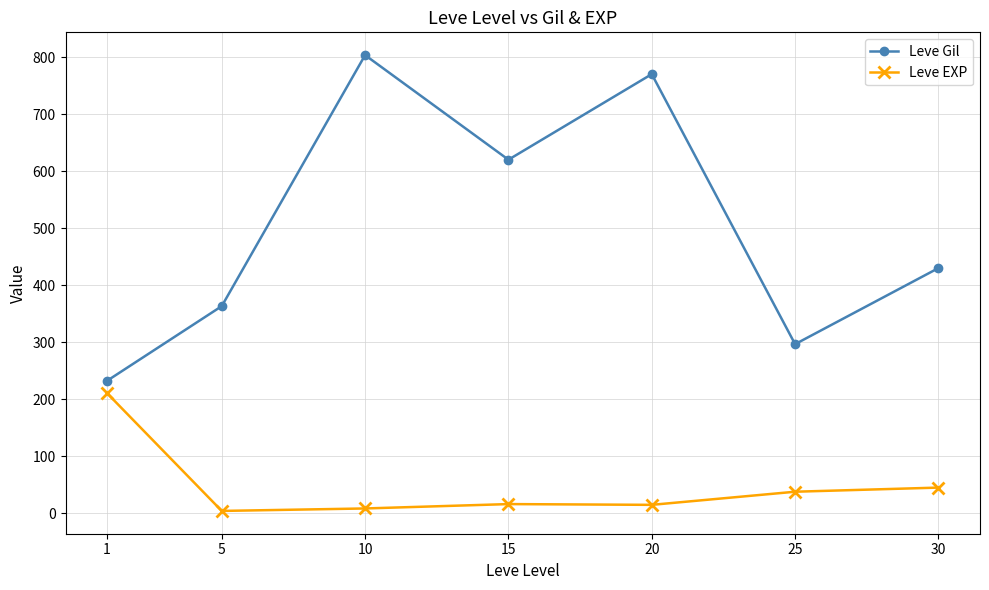

Which series has the widest spread of values?

Leve Gil